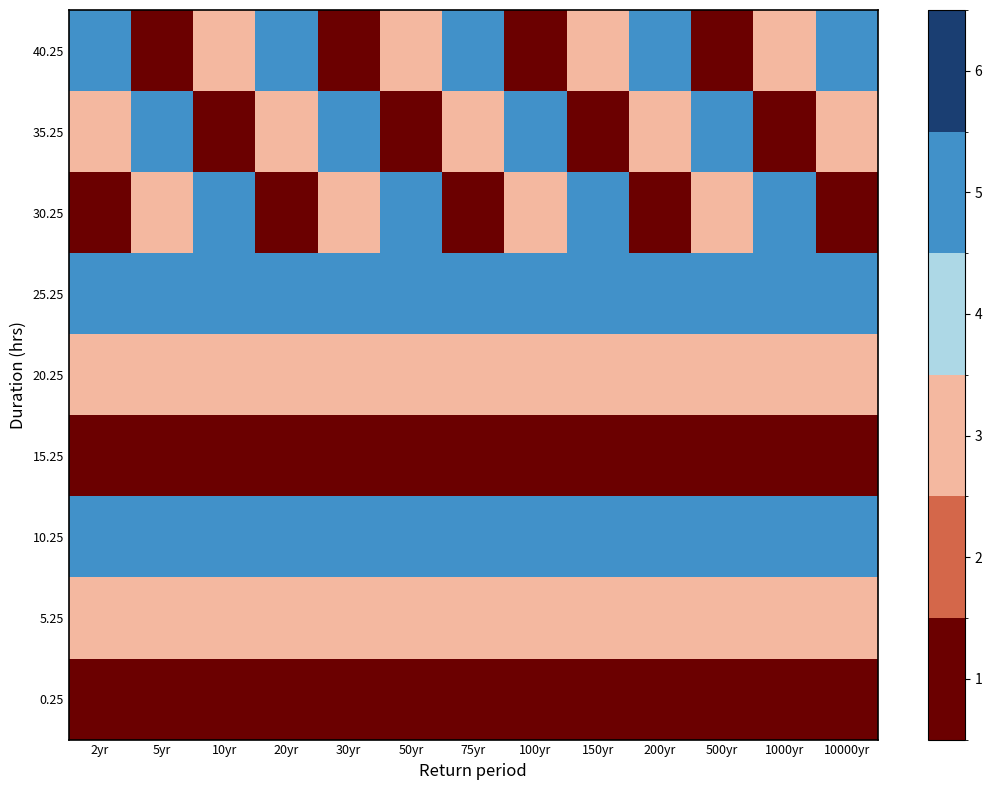

What is the greatest value displayed?

5